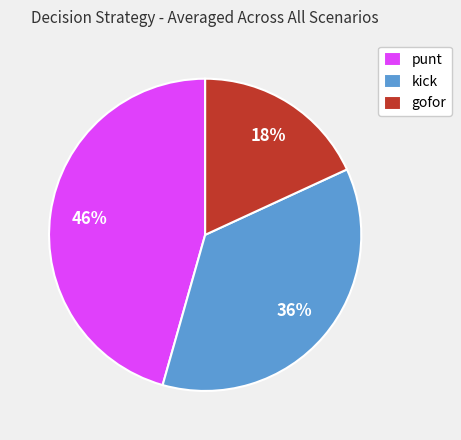

Do gofor and punt together represent more than half of the pie?

Yes